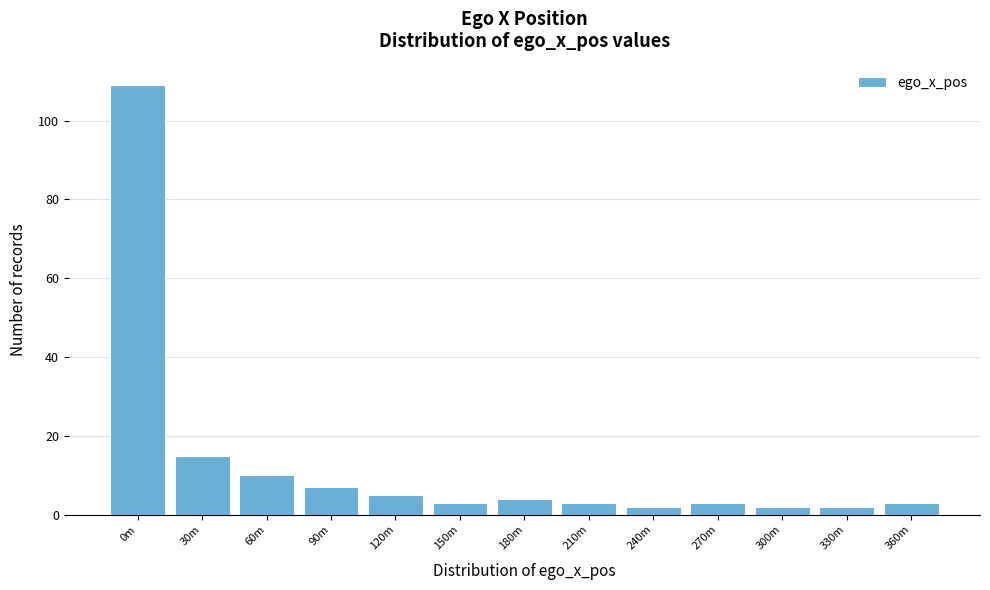

Reading left to right, transcribe all the data shown in this chart.

109	15	10	7	5	3	4	3	2	3	2	2	3